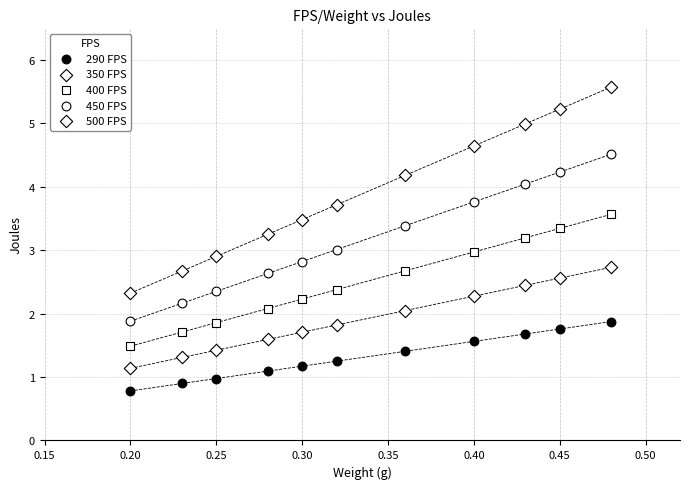

How many points are shown in the scatter plot?

55